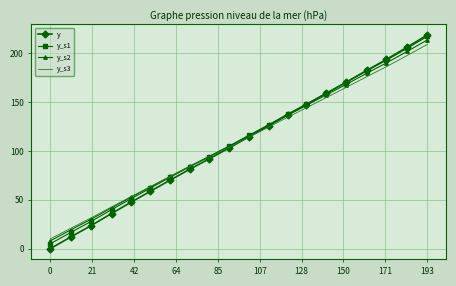

Which series has the largest range (max minus min)?

y